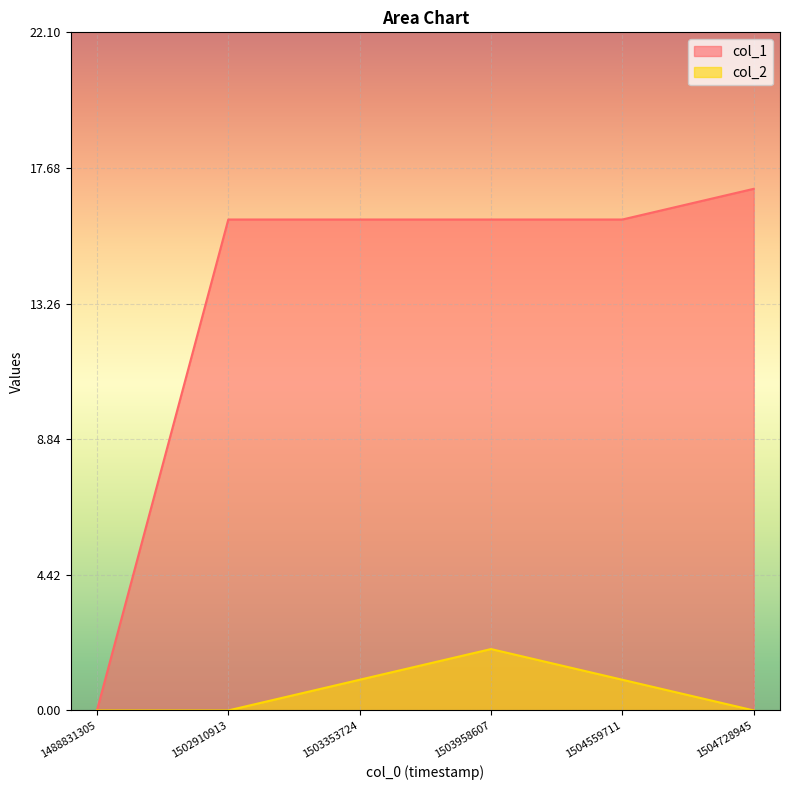

At which category does the chart reach its peak across all series?

1504728945